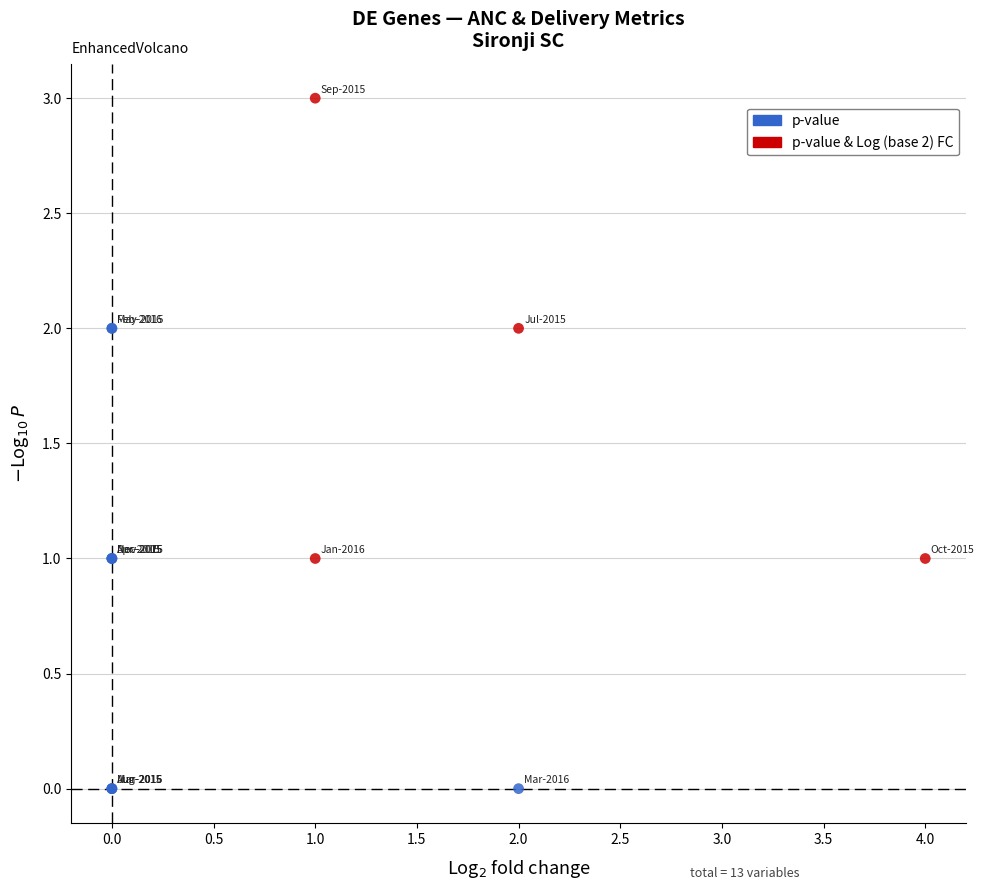

Which series reaches the maximum Y coordinate?

p-value & Log (base 2) FC